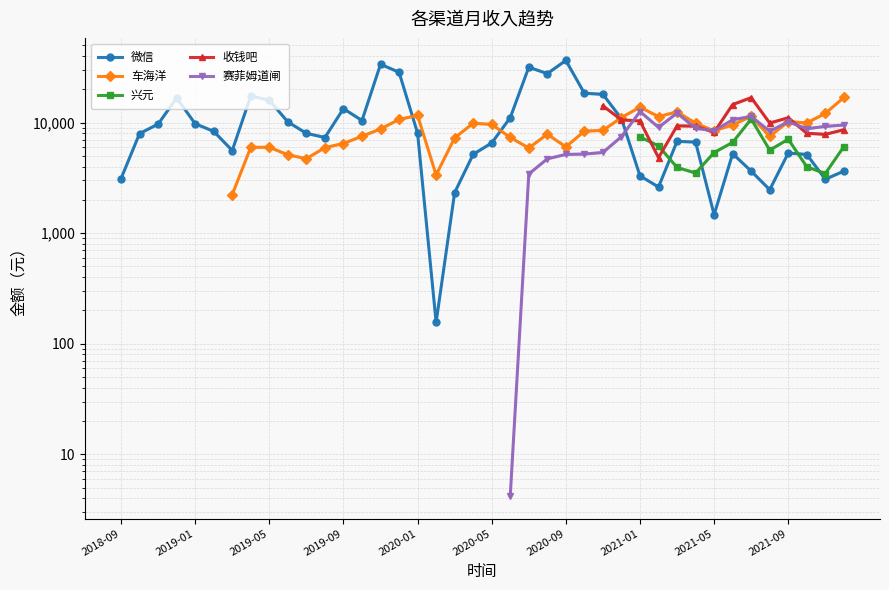

What is the approximate value of 微信 at 27?

10835.9